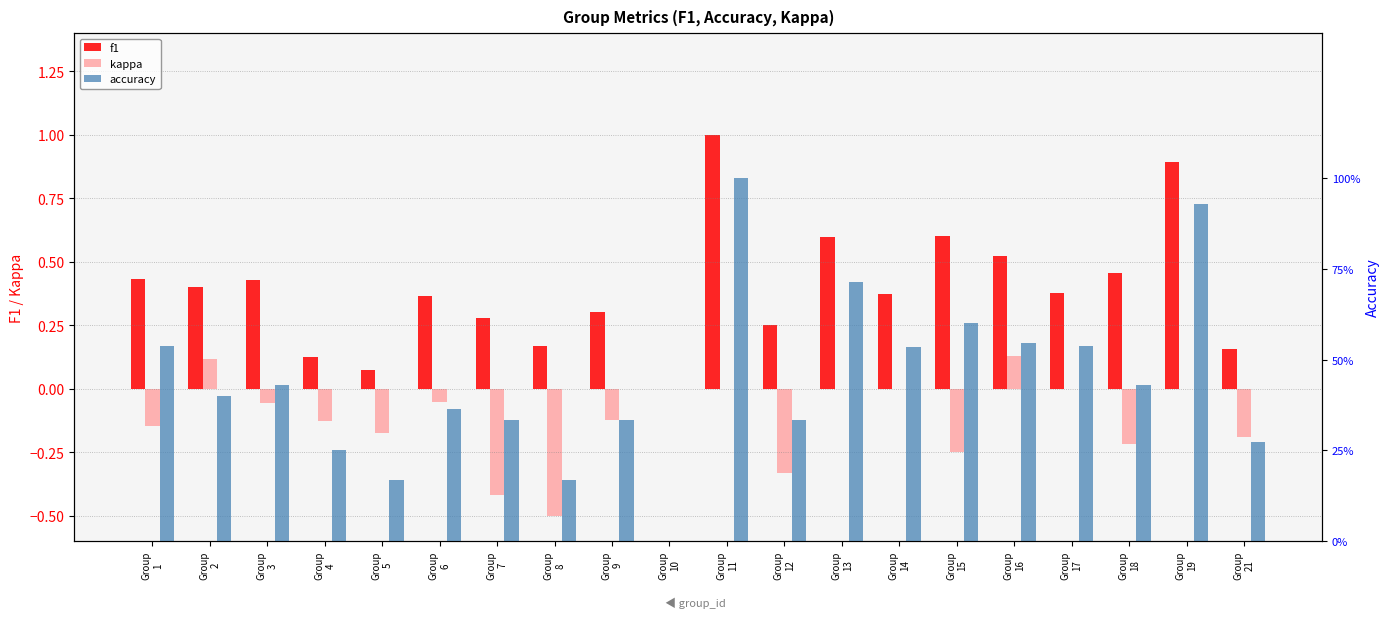

The value of f1 at Group
4 is 0.1. True or false?

False